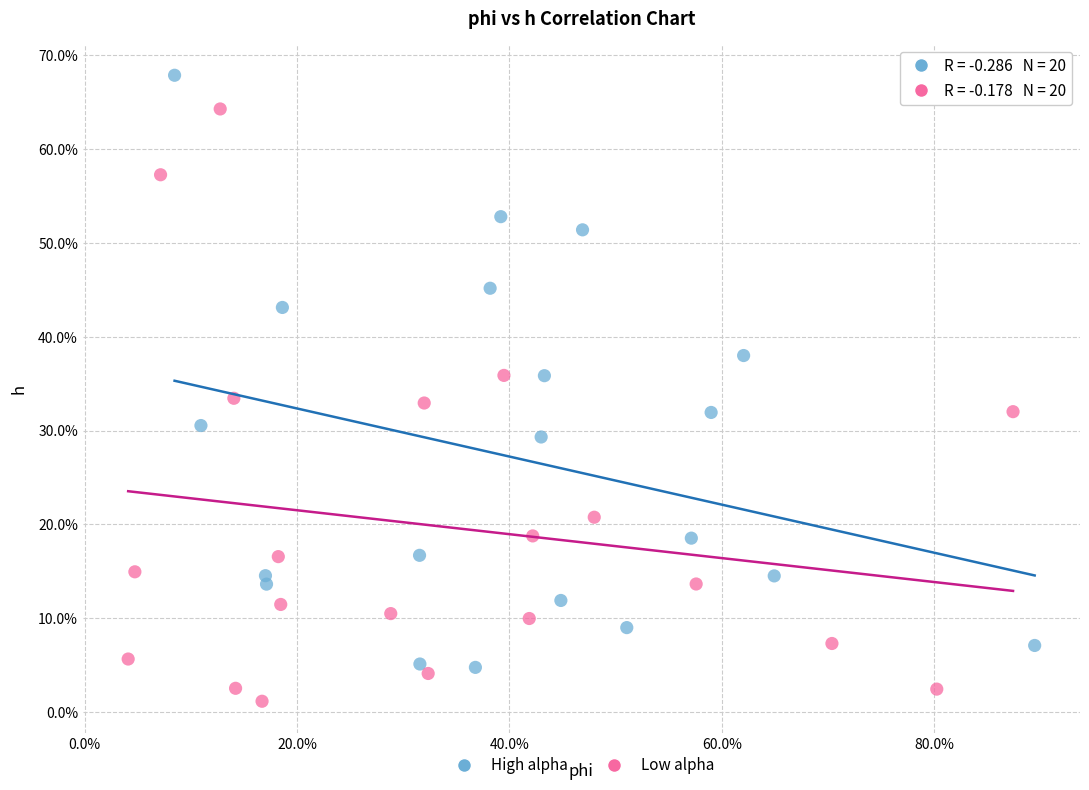

Which series contains the lowest Y value?

Low alpha